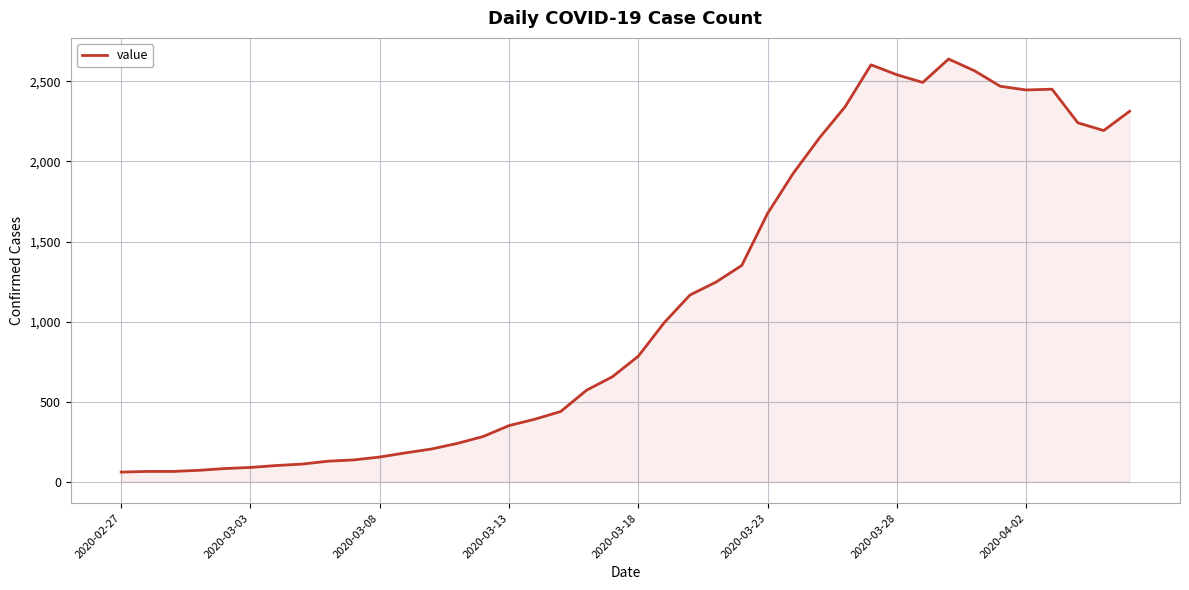

What is the smallest value displayed?

62